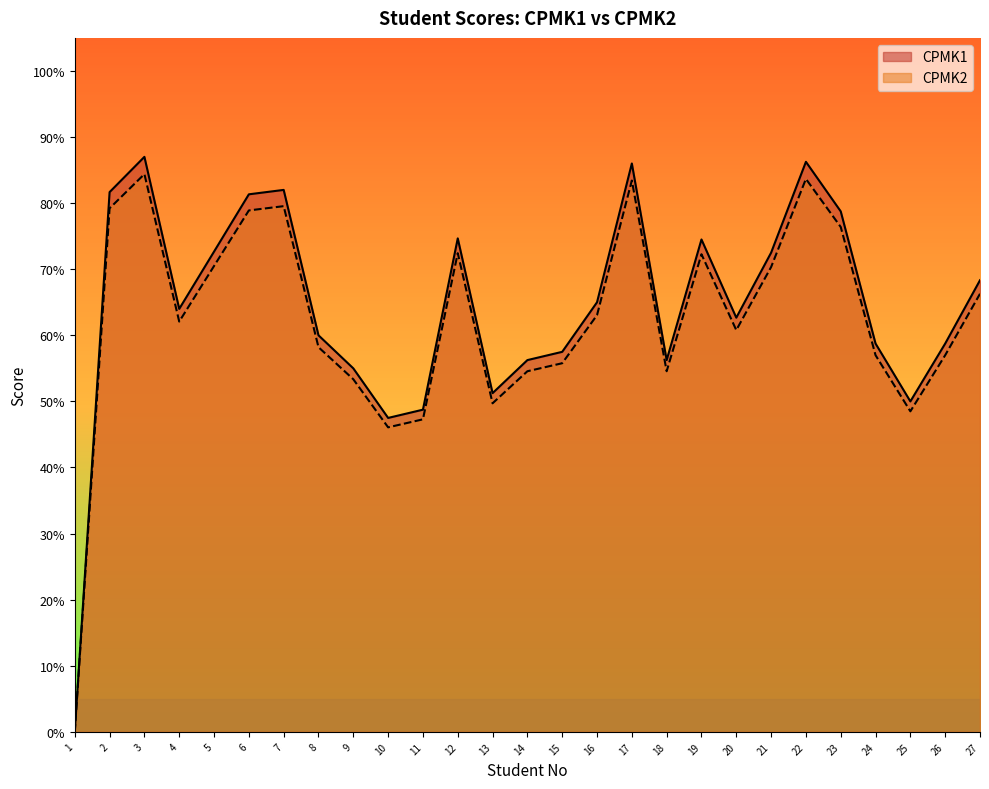

The value of CPMK1 at 12 is 117.2. True or false?

False